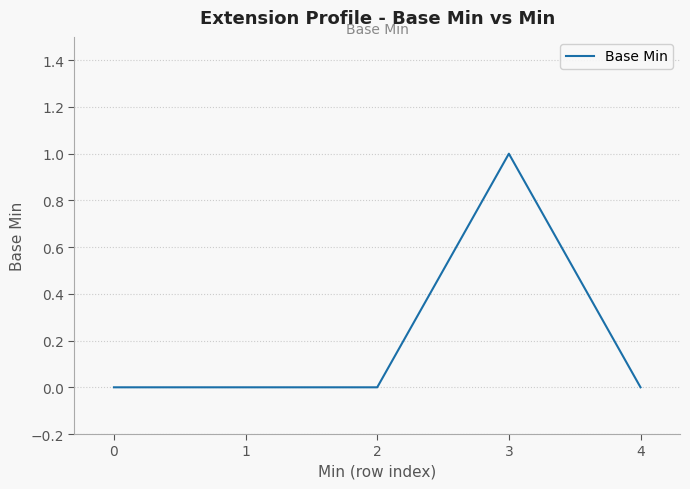

Is it true that the value at 3 is 1?

True